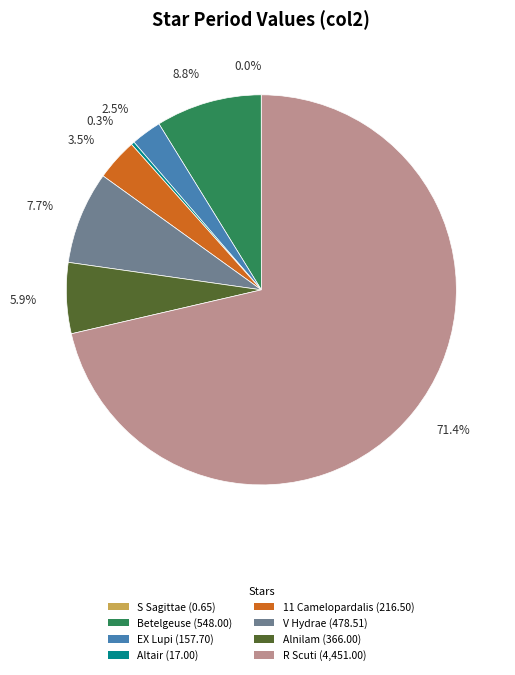

Does Betelgeuse (548.00) represent more than half of the total?

No